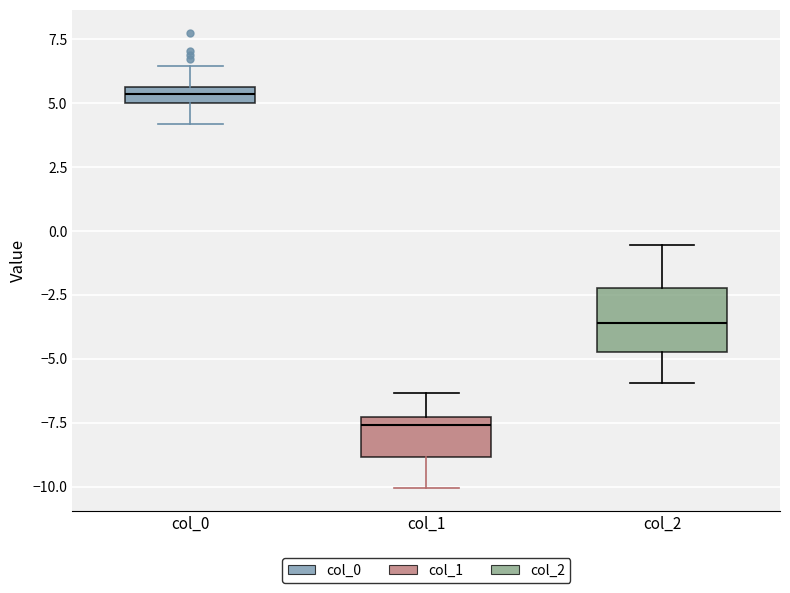

Which box is the tallest, from its lower edge to its upper edge?

col_2